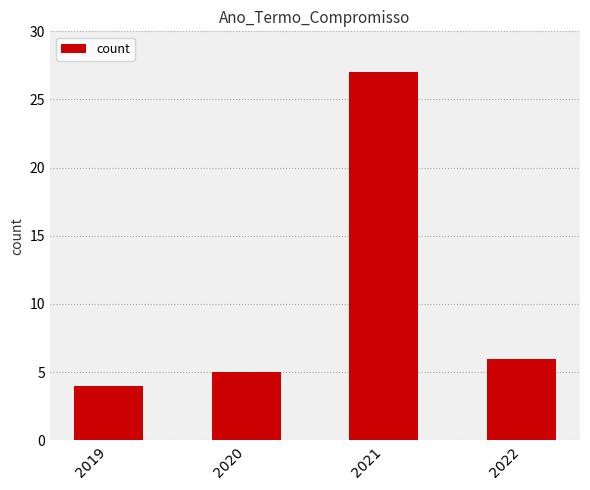

What is the ratio of the value at 2019 to the value at 2021?

0.1